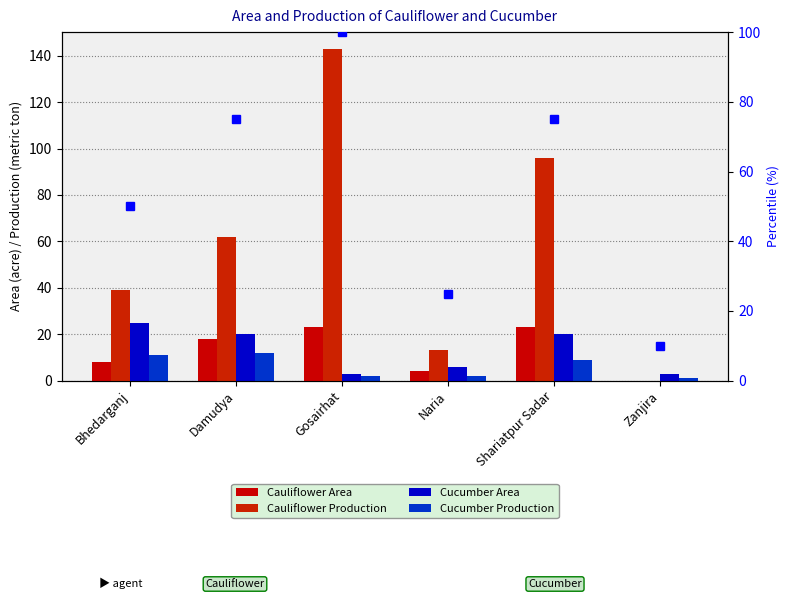

What is the maximum value for Cauliflower Production?

143